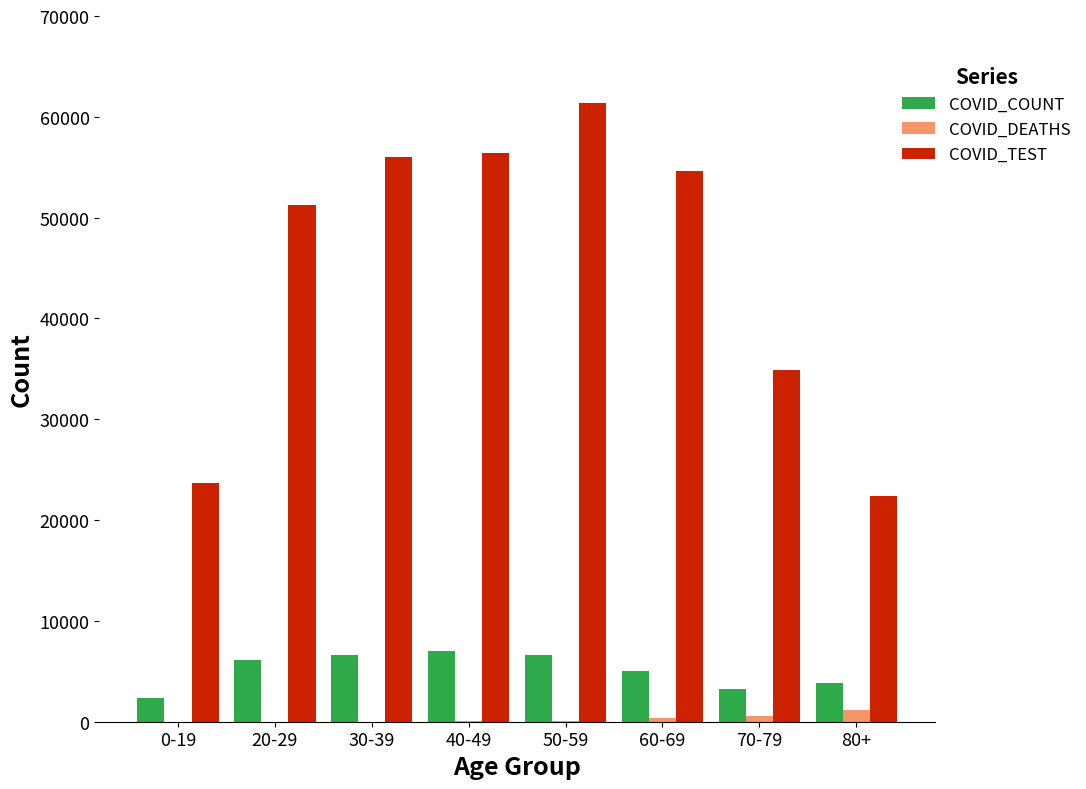

The value of COVID_COUNT at 60-69 is 5074. True or false?

True